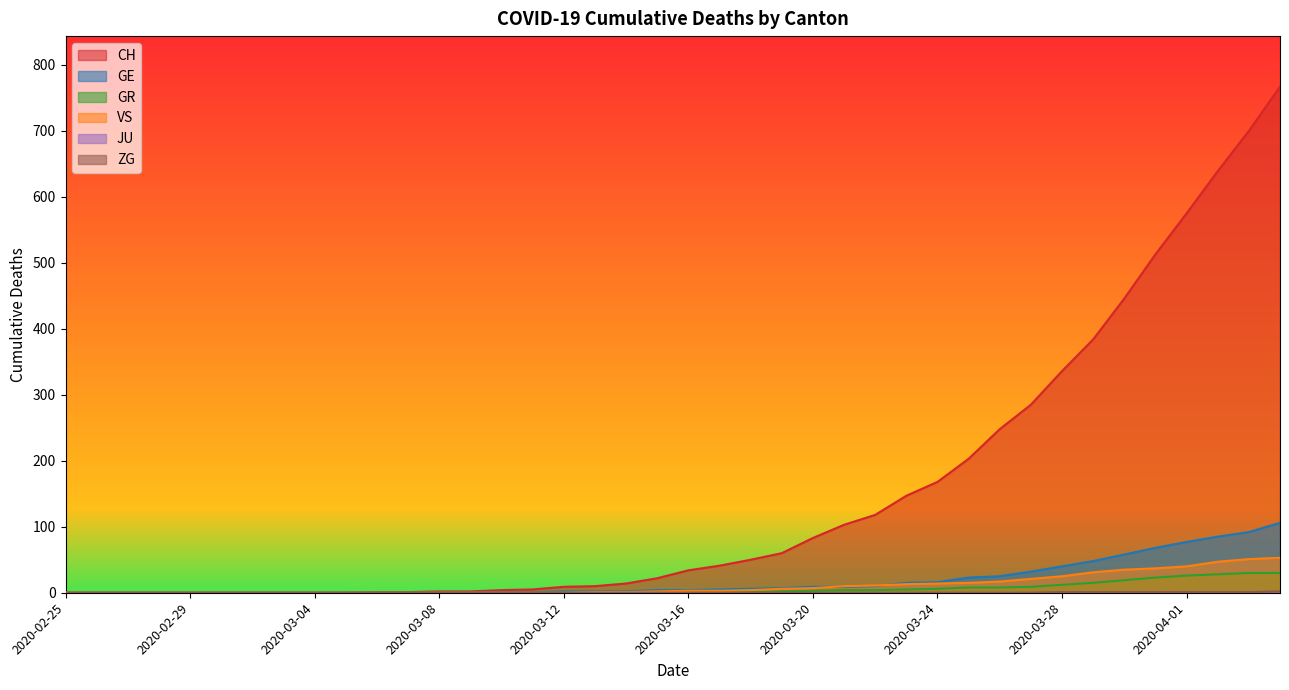

Which label corresponds to the smallest value in the chart?

2020-02-25